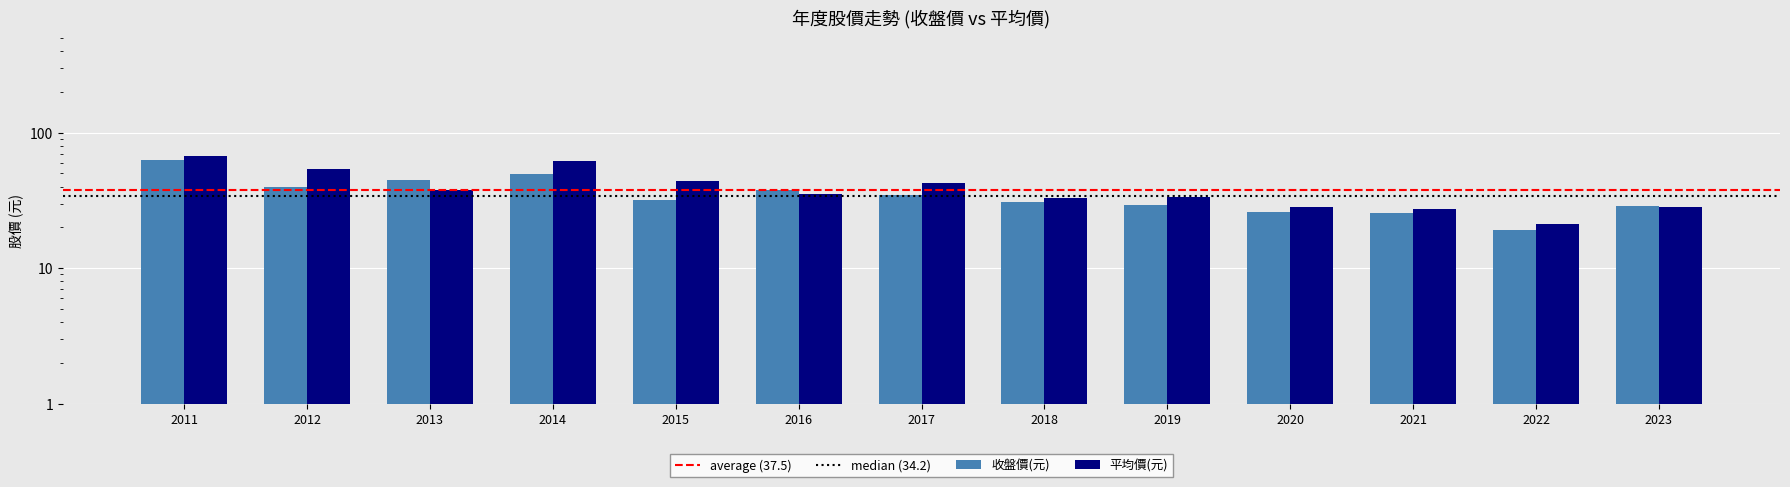

What are all the series names shown in the legend?

收盤價(元), 平均價(元)